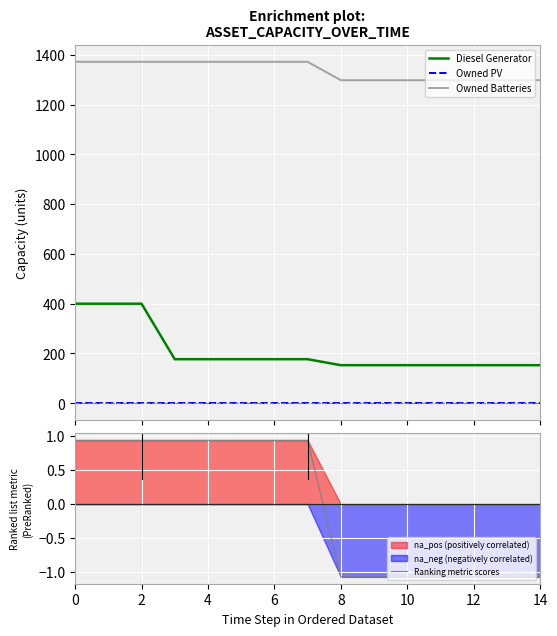

True or false: Diesel Generator and Owned Batteries intersect in this chart.

False